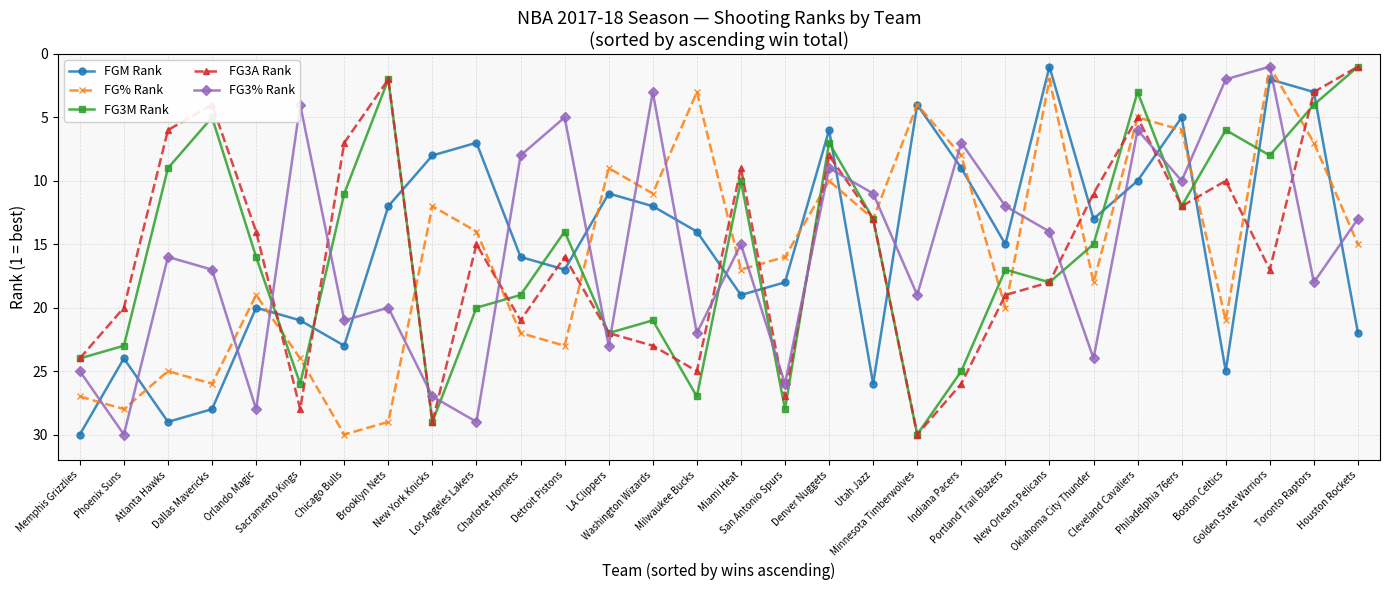

What is the sum of the FG3A Rank values at Orlando Magic and Boston Celtics?

24